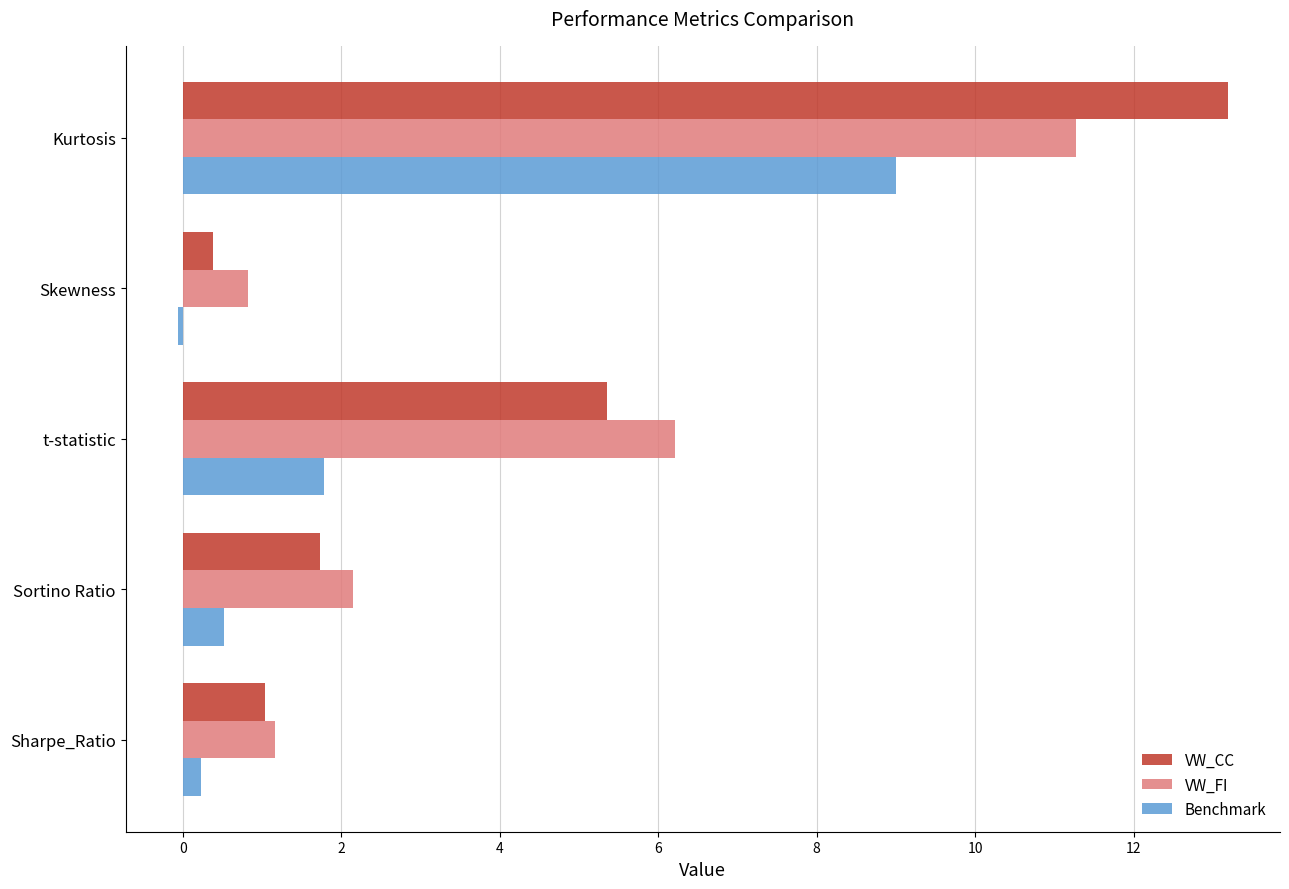

Which category has the highest value in the VW_FI series?

Kurtosis